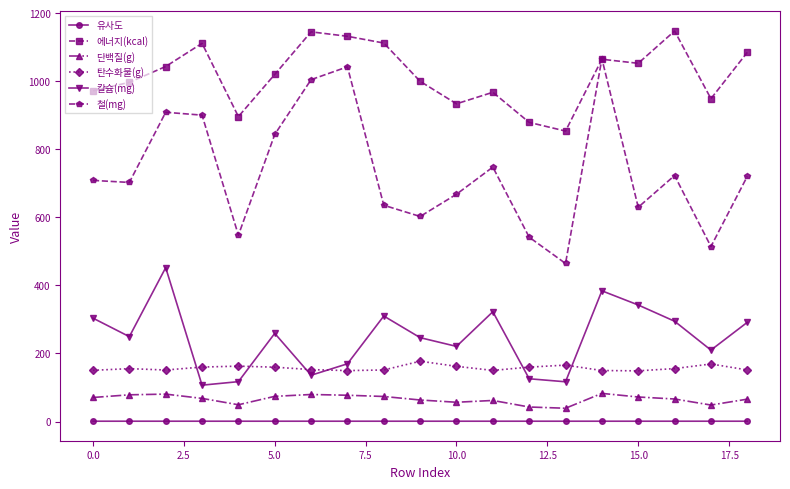

Which series has the largest total across all categories?

에너지(kcal)